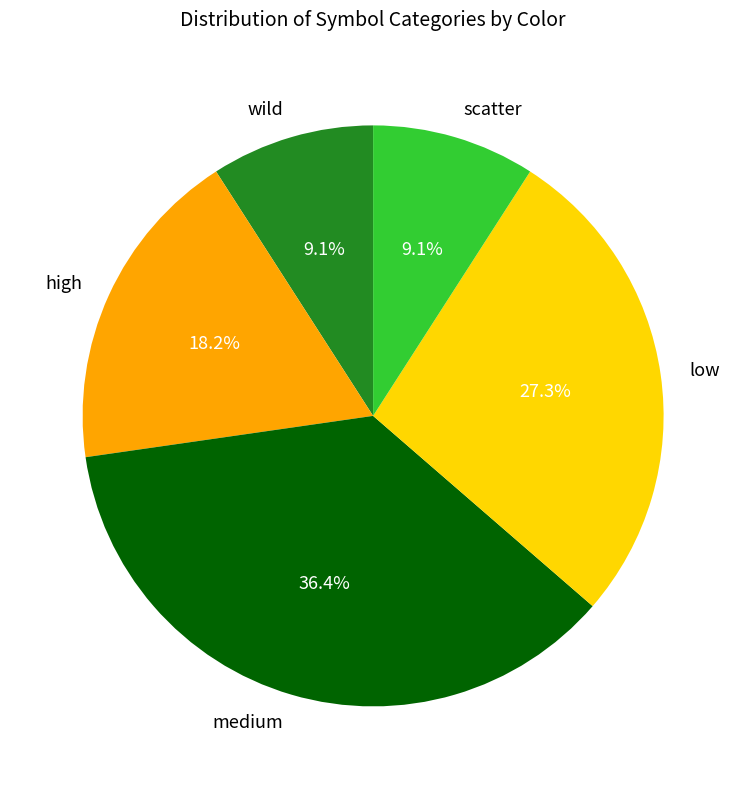

To the nearest percent, what is the difference between the scatter and high slice percentages?

9%